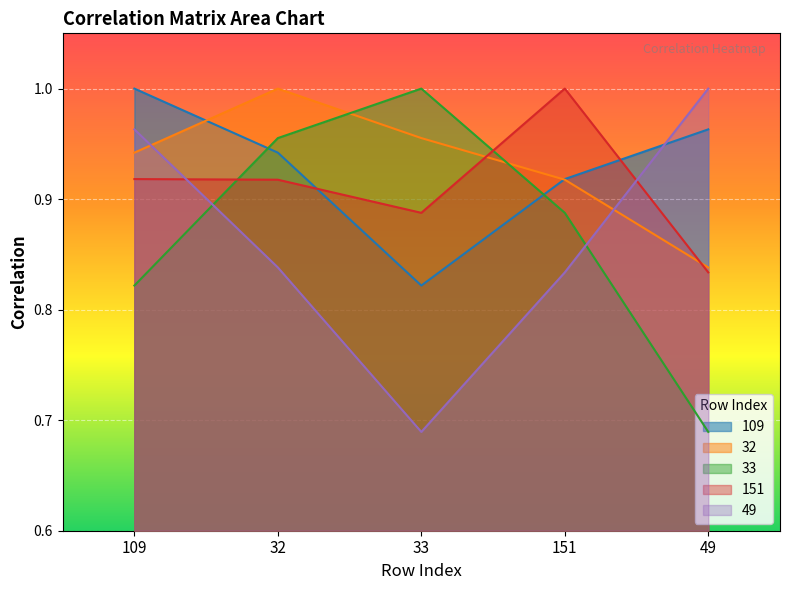

How many 151 values are between 0 and 1?

5